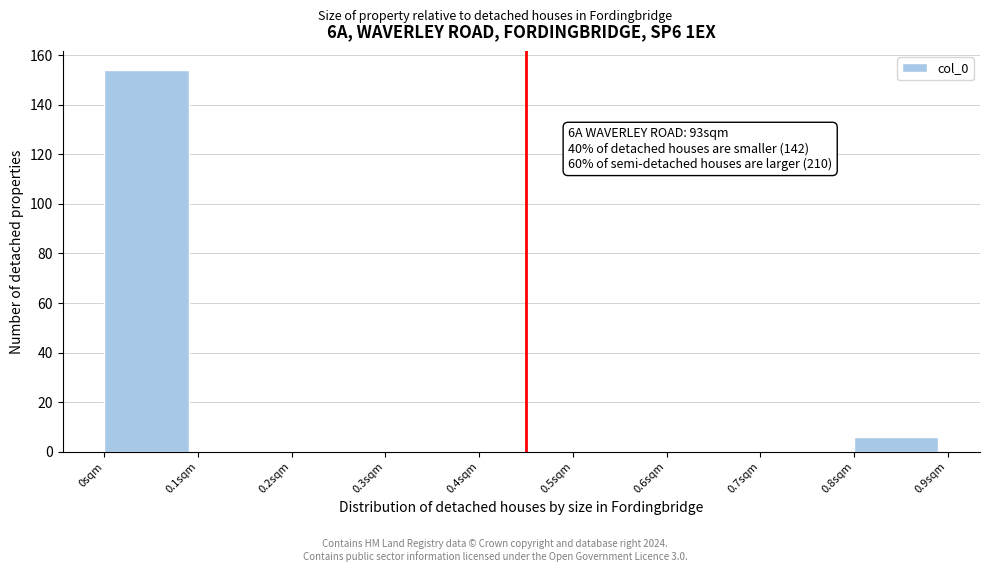

Reading right to left, list all the values displayed in this chart.

0.8sqm=6	0.7sqm=0	0.6sqm=0	0.5sqm=0	0.4sqm=0	0.3sqm=0	0.2sqm=0	0.1sqm=0	0sqm=154